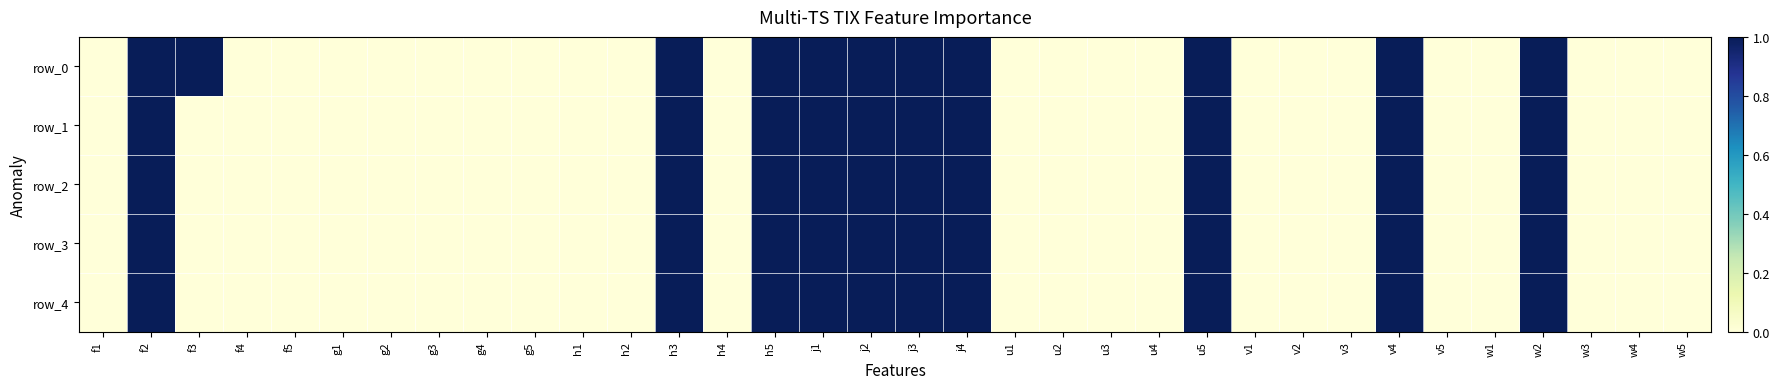

At which label does row_3 reach its minimum?

f1